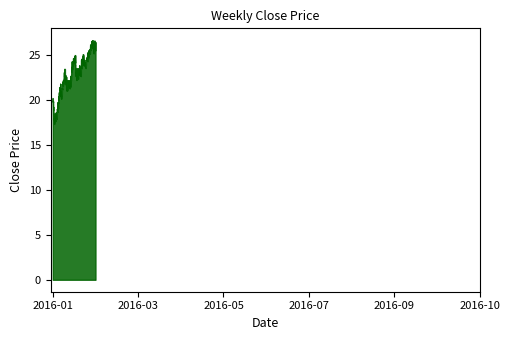

What is the greatest value displayed?

26.7